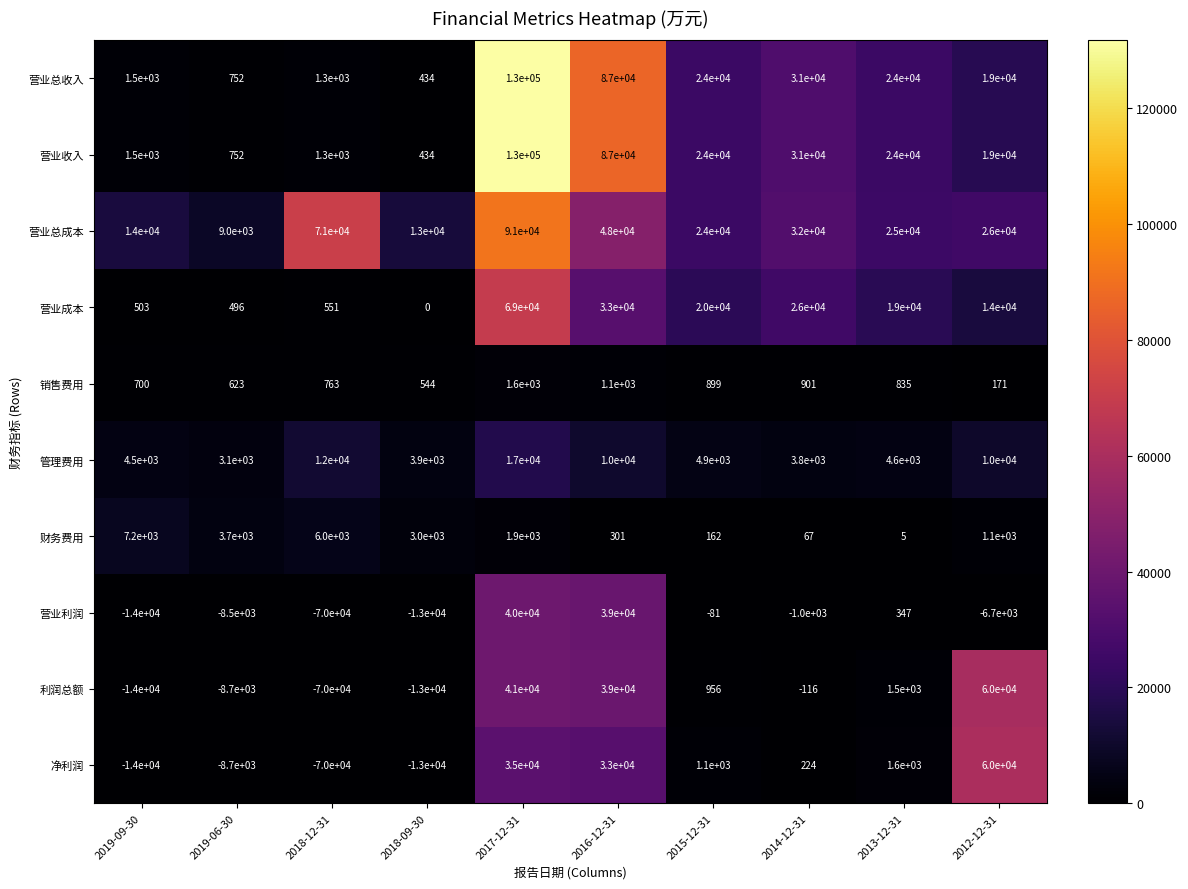

What is the average value of the 营业总成本 series?

35300